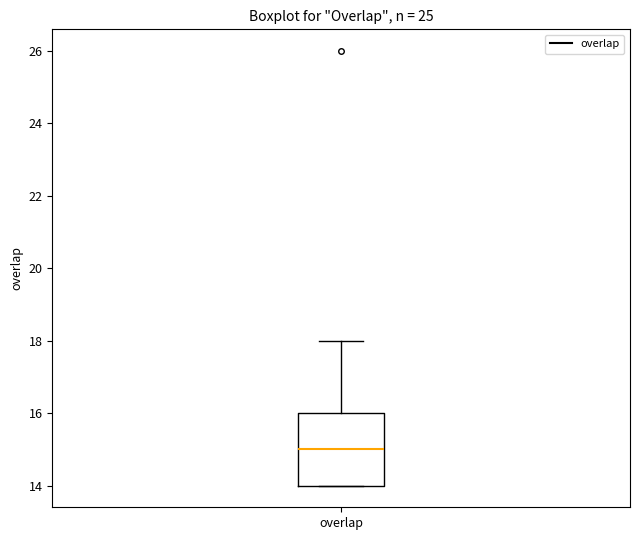

Transcribe this box plot: give where the median line is, the range the box spans, and where the two whiskers end, as read against the y-axis. The values are not printed on the chart, so give them approximately, as read against the axis.

median 15, box 14 to 16, whiskers 14 to 18